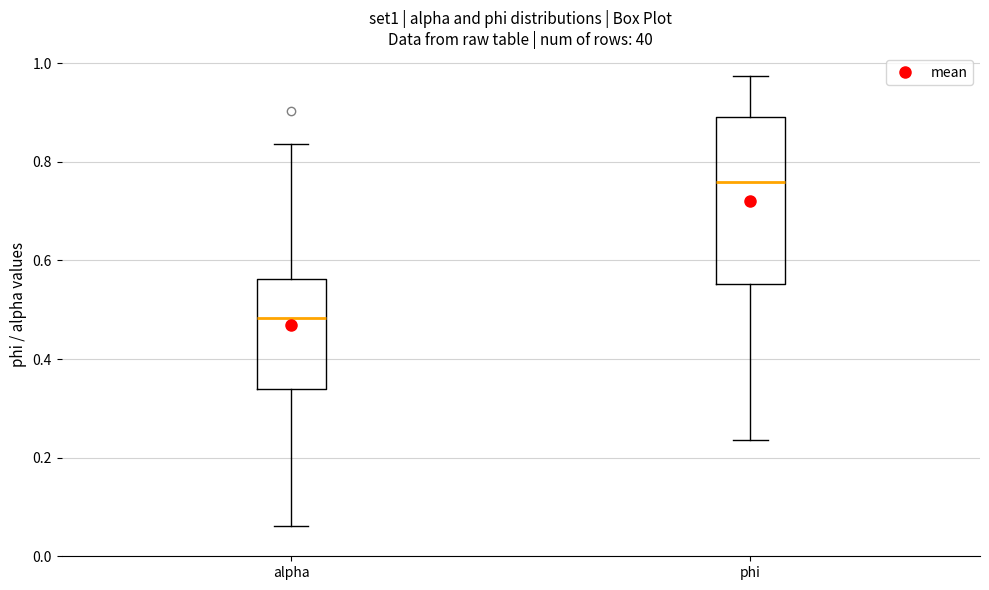

Reading left to right, read every box against the y-axis: the position of its median line, the range the box covers, and the ends of its whiskers. The values are not printed on the chart, so give them approximately, as read against the axis.

alpha: median 0.48, box 0.34 to 0.56, whiskers 0.06 to 0.84
phi: median 0.76, box 0.56 to 0.90, whiskers 0.24 to 0.98